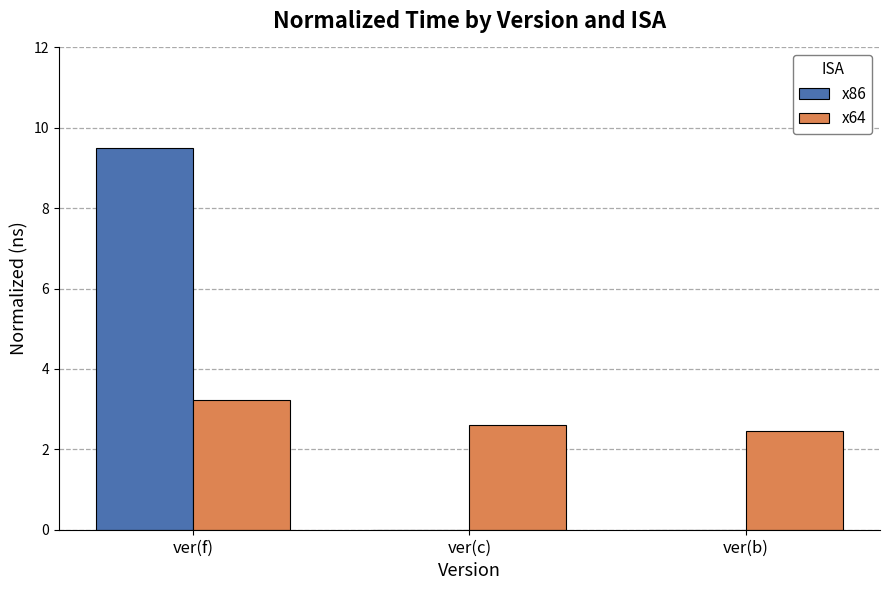

True or false: x86 has a value of 6.5 at ver(c).

False